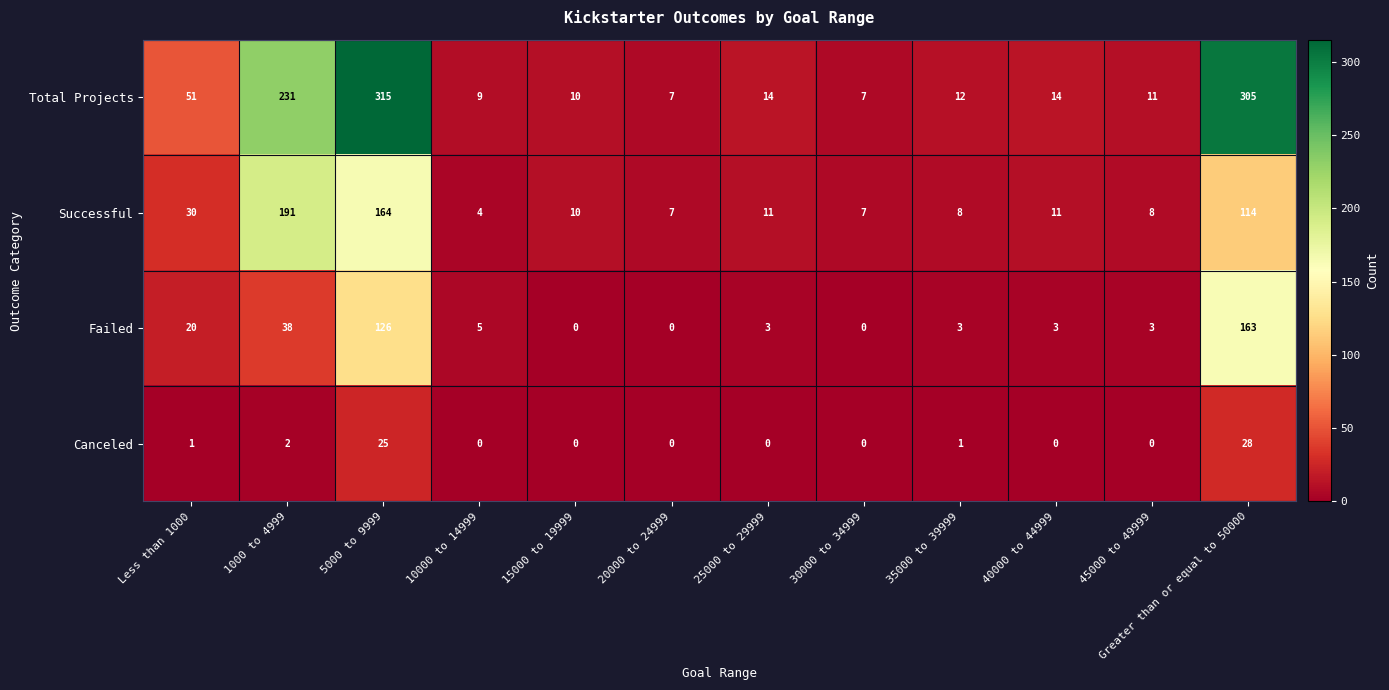

What is the approximate value of Successful at 35000 to 39999?

8